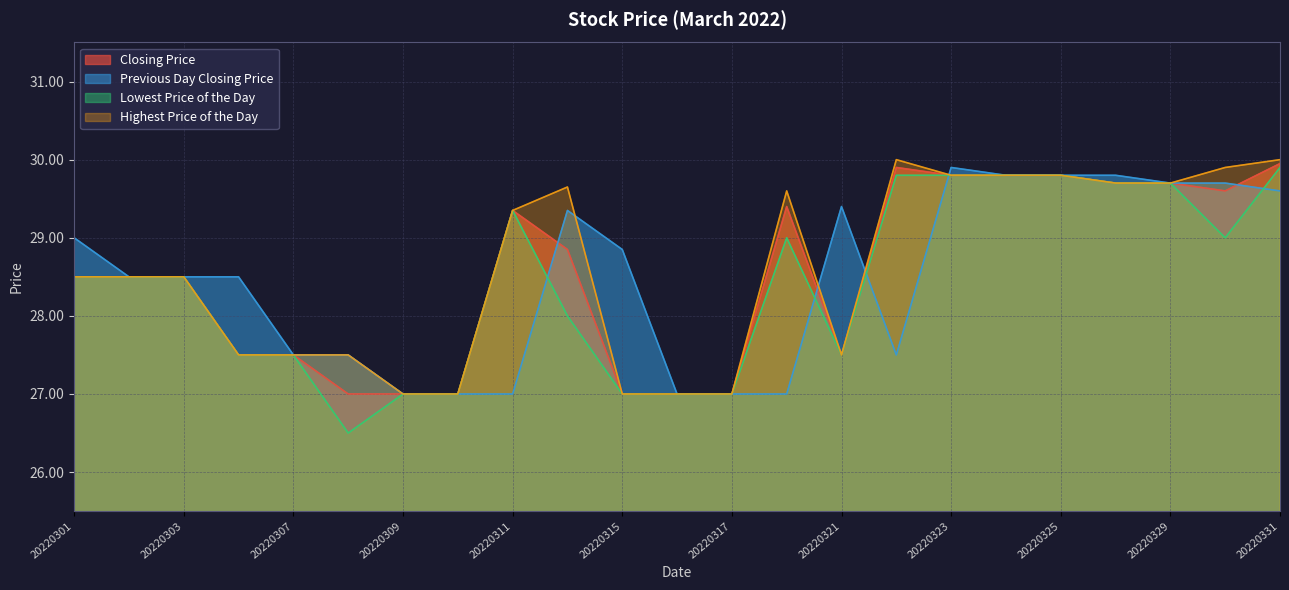

Read the Lowest Price of the Day value at 20220331.

29.9